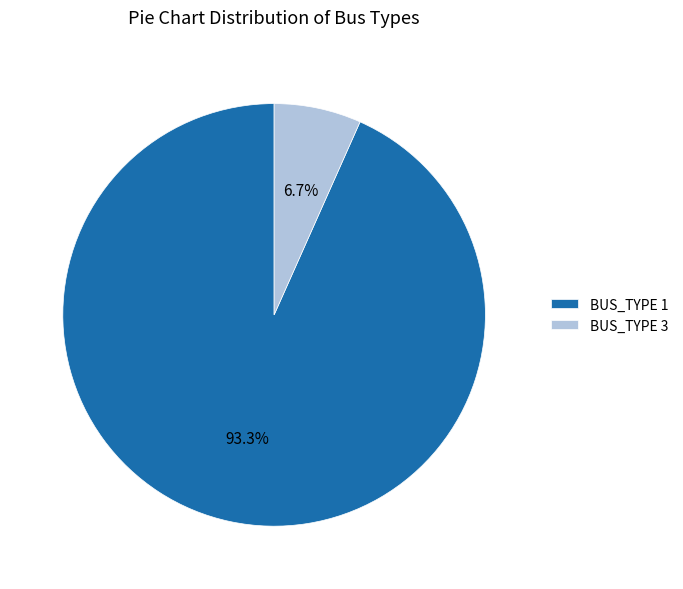

What percentage do BUS_TYPE 1 and BUS_TYPE 3 together represent?

100.0%